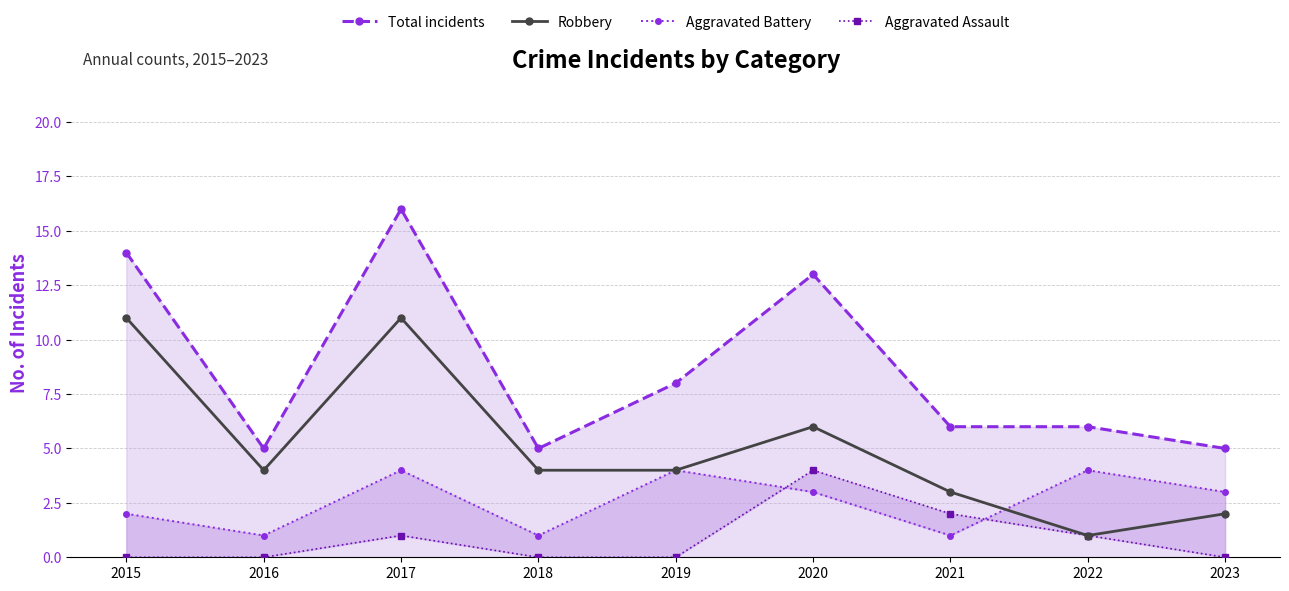

In Robbery, how many points are higher than both neighbors (excluding endpoints)?

2